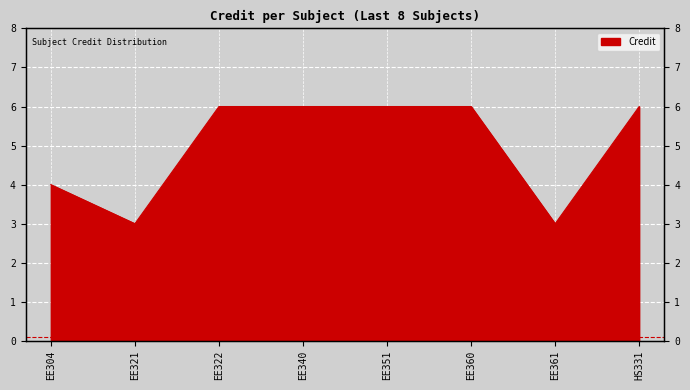

Approximately how many times larger is the value at EE304 compared to EE360?

0.7